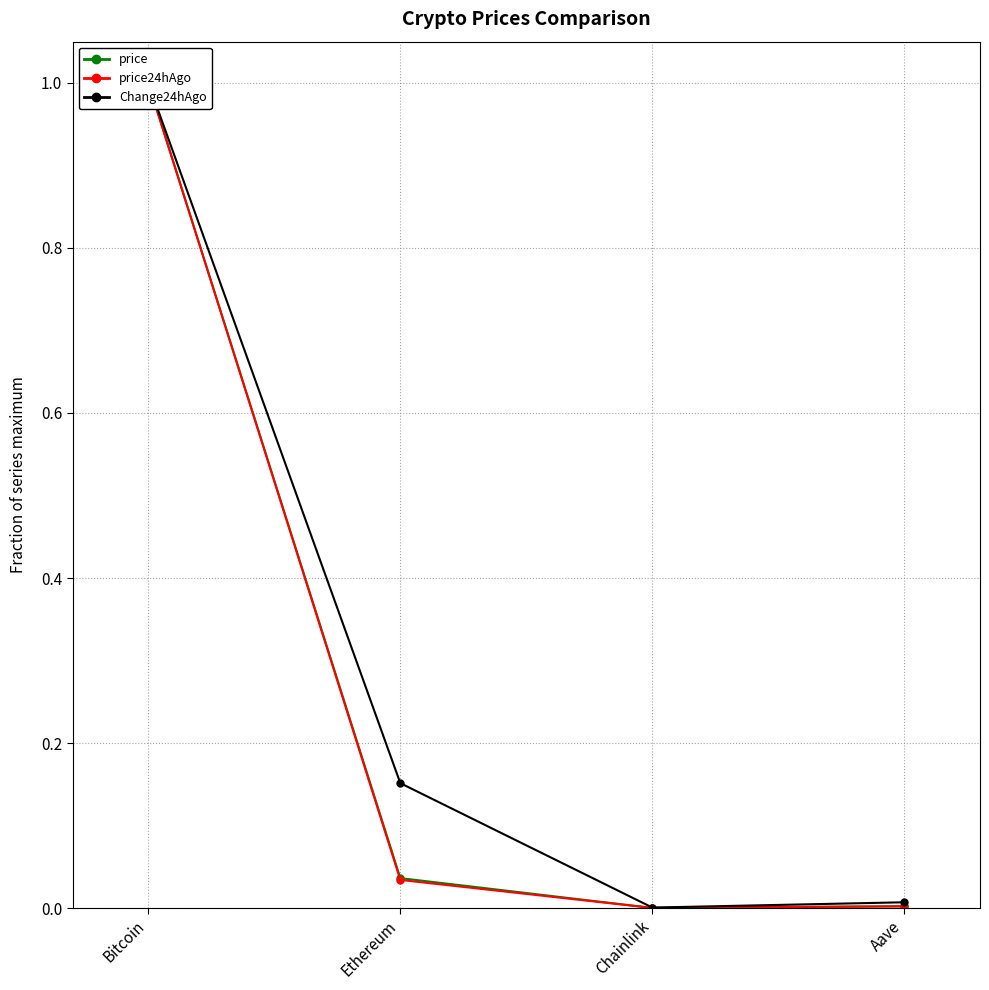

What position from the right is Aave?

1